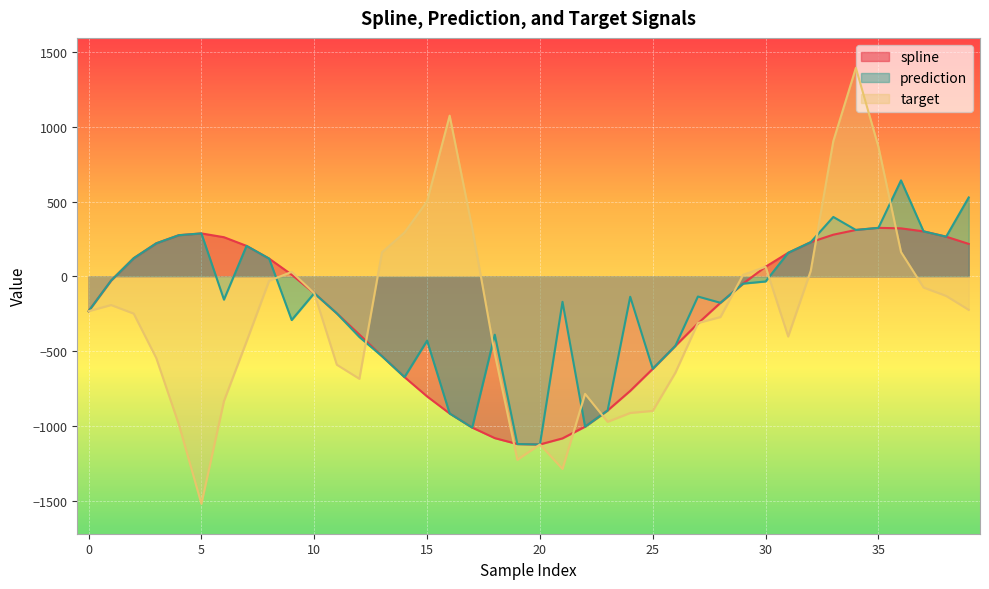

How many distinct data groups are displayed?

3